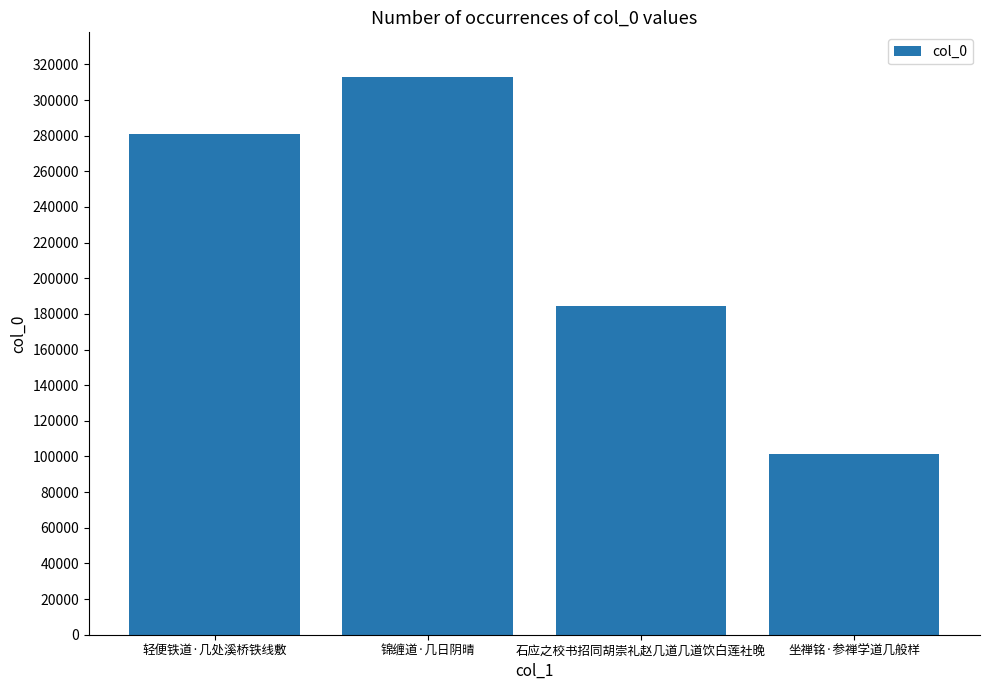

What is the difference between the values at 轻便铁道·几处溪桥铁线敷 and 石应之校书招同胡崇礼赵几道几道饮白莲社晚?

96424